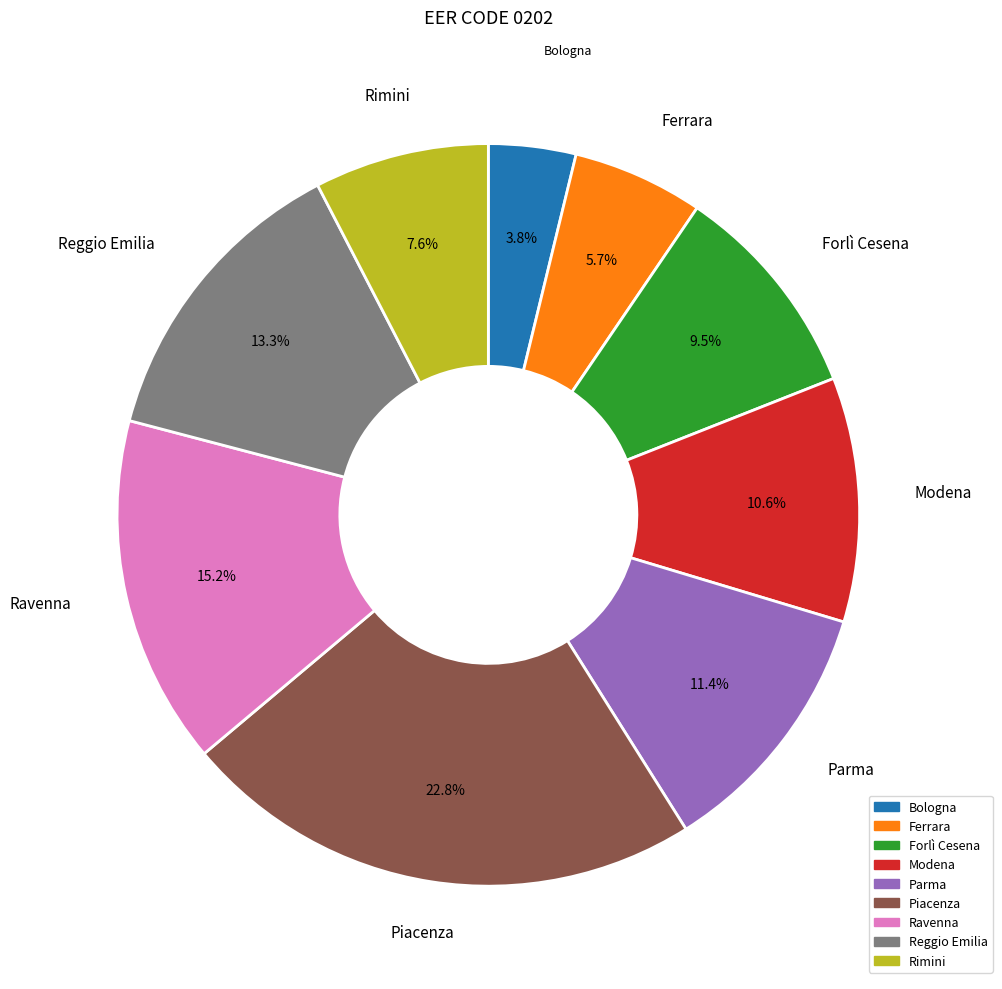

Rank the categories by value from highest to lowest.

Piacenza, Ravenna, Reggio Emilia, Parma, Modena, Forlì Cesena, Rimini, Ferrara, Bologna